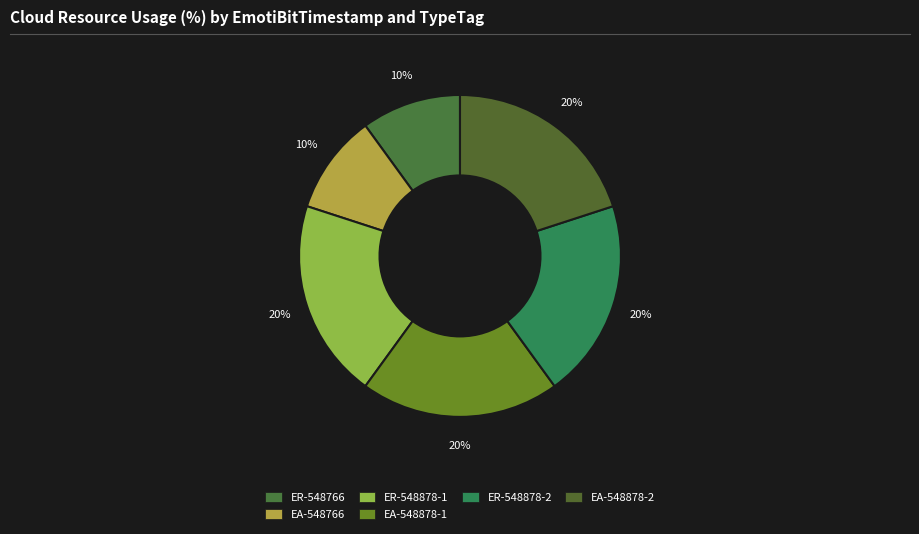

Count the number of slices in the pie.

6